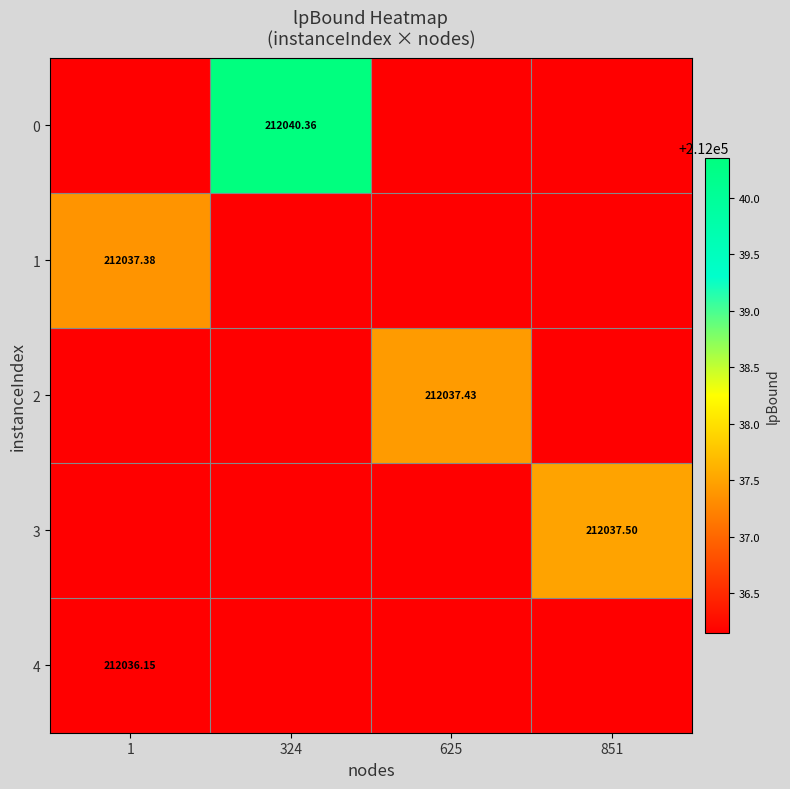

Rank the series by their maximum value, from lowest to highest.

4, 1, 2, 3, 0